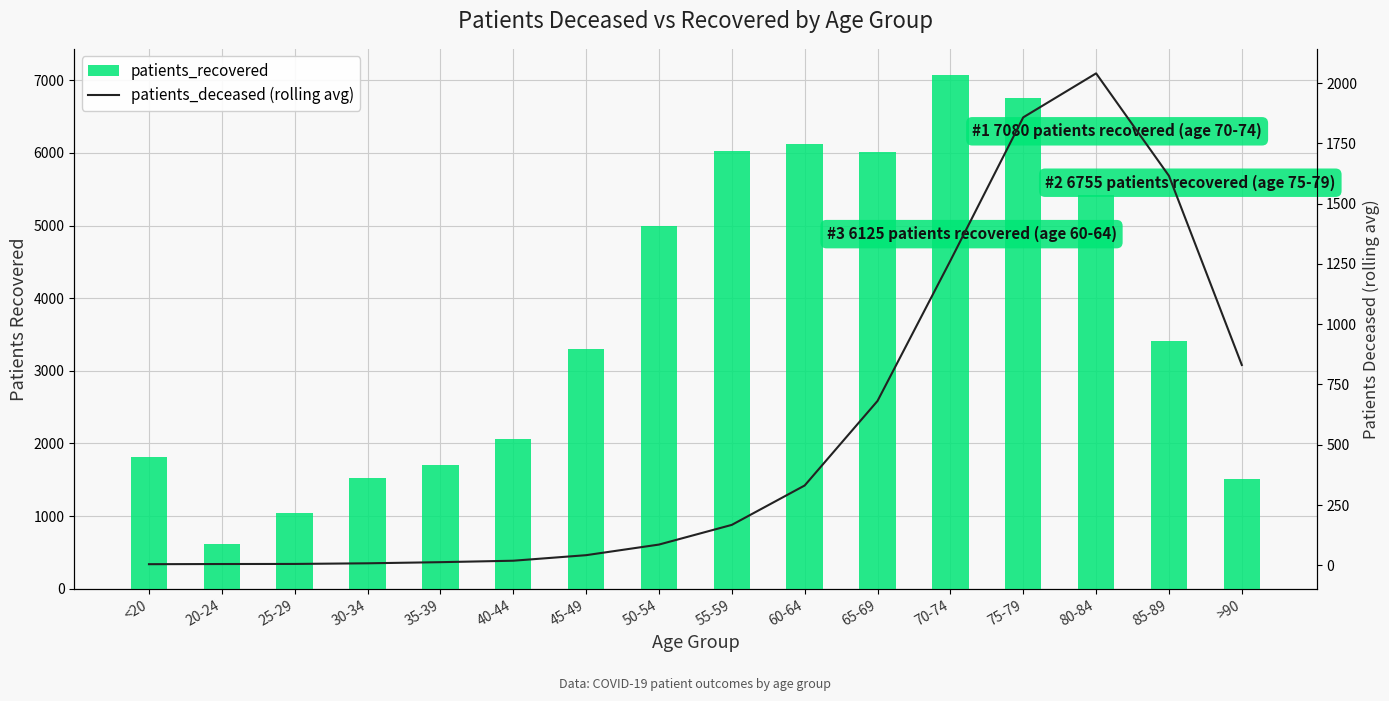

Is the value of patients_recovered at 20-24 greater than the value of patients_deceased (rolling avg) at 75-79?

No